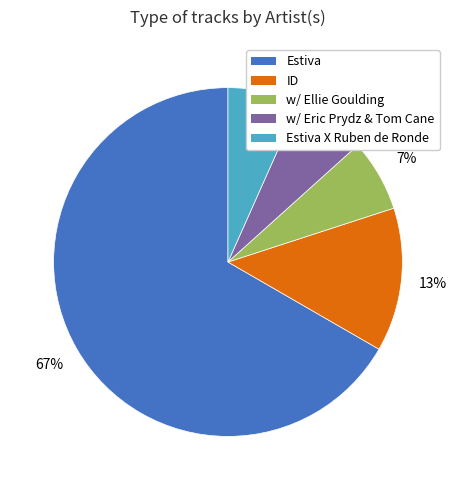

How many segments does this pie chart have?

5